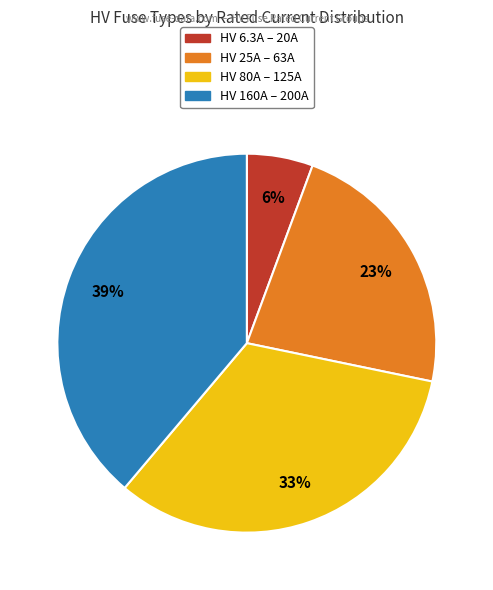

To the nearest percent, what is the average slice percentage?

25%